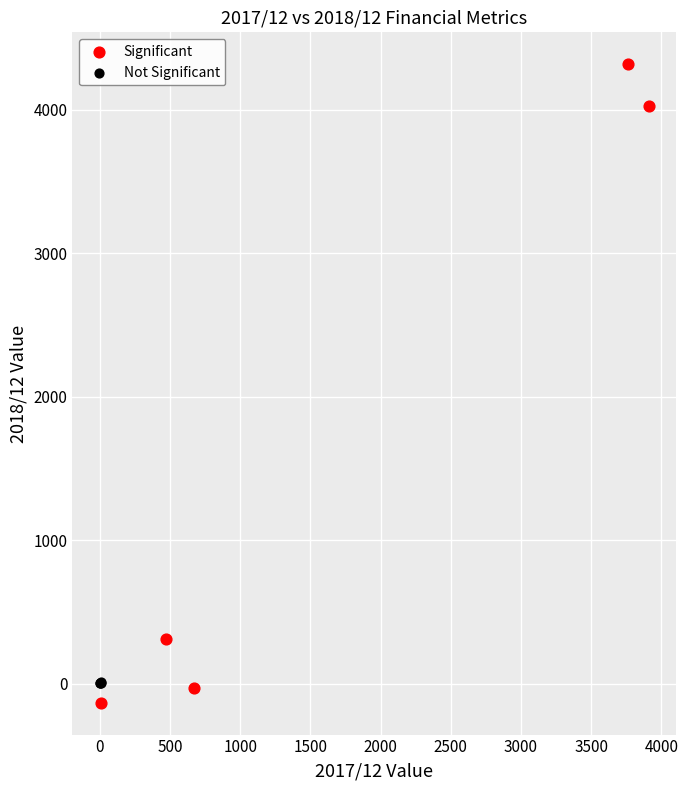

Which series has the largest Y range (max minus min)?

Significant